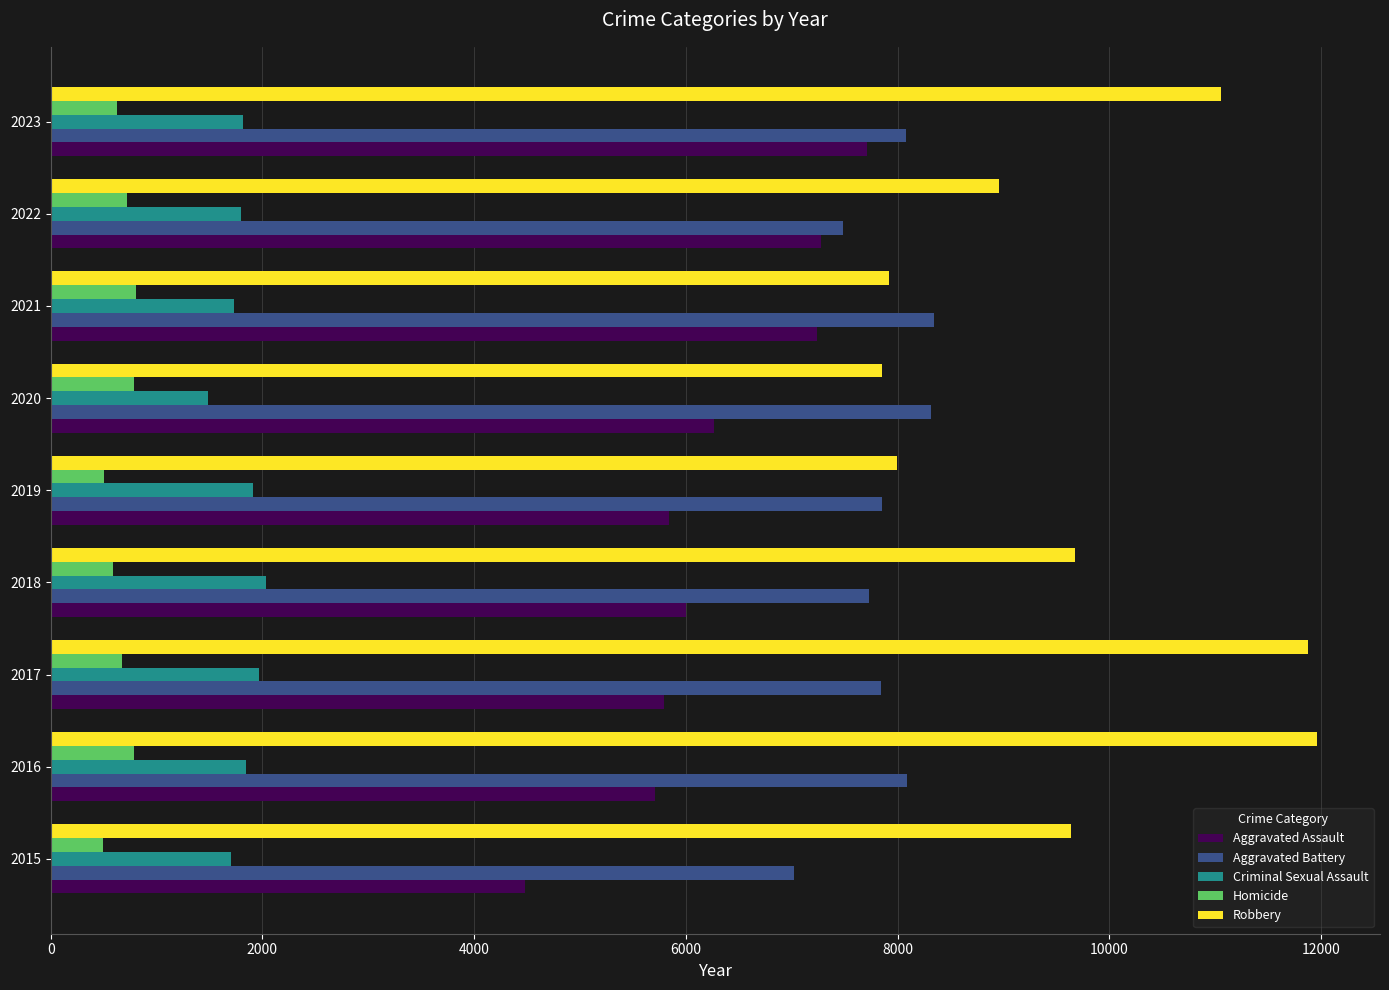

The Homicide series shows 672 at 2017. True or false?

True